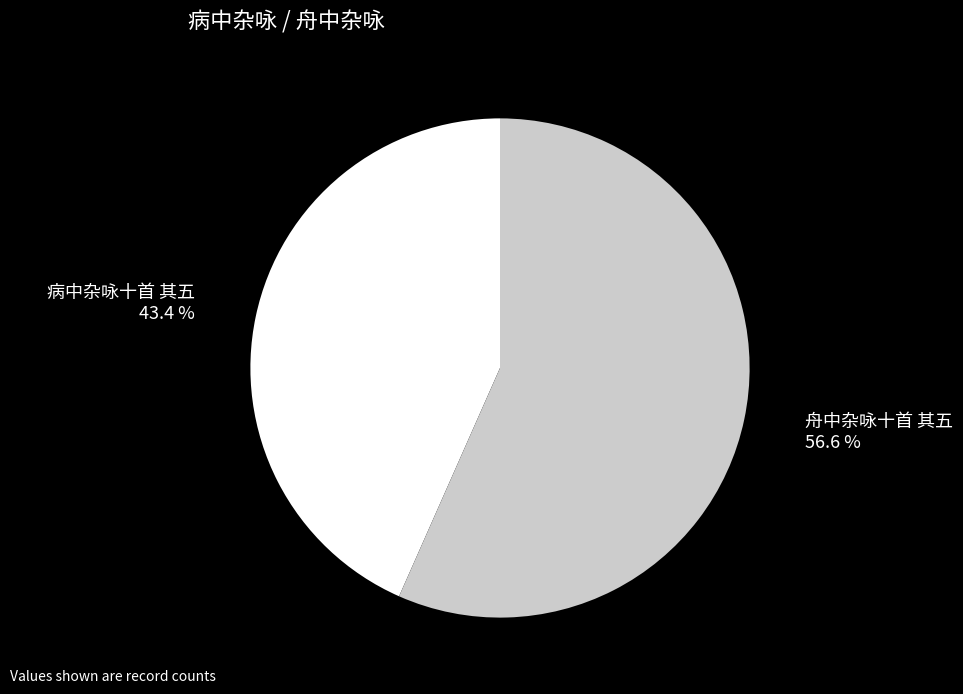

How many slices are in this pie chart?

2